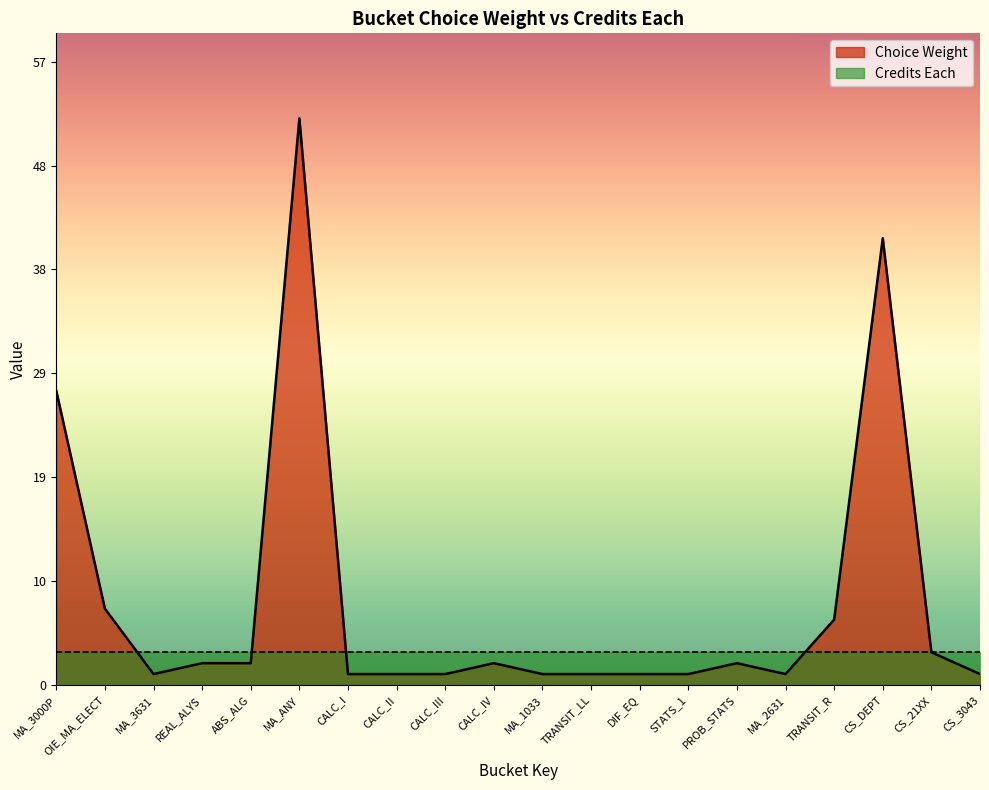

Which category has the highest value across all series?

MA_ANY